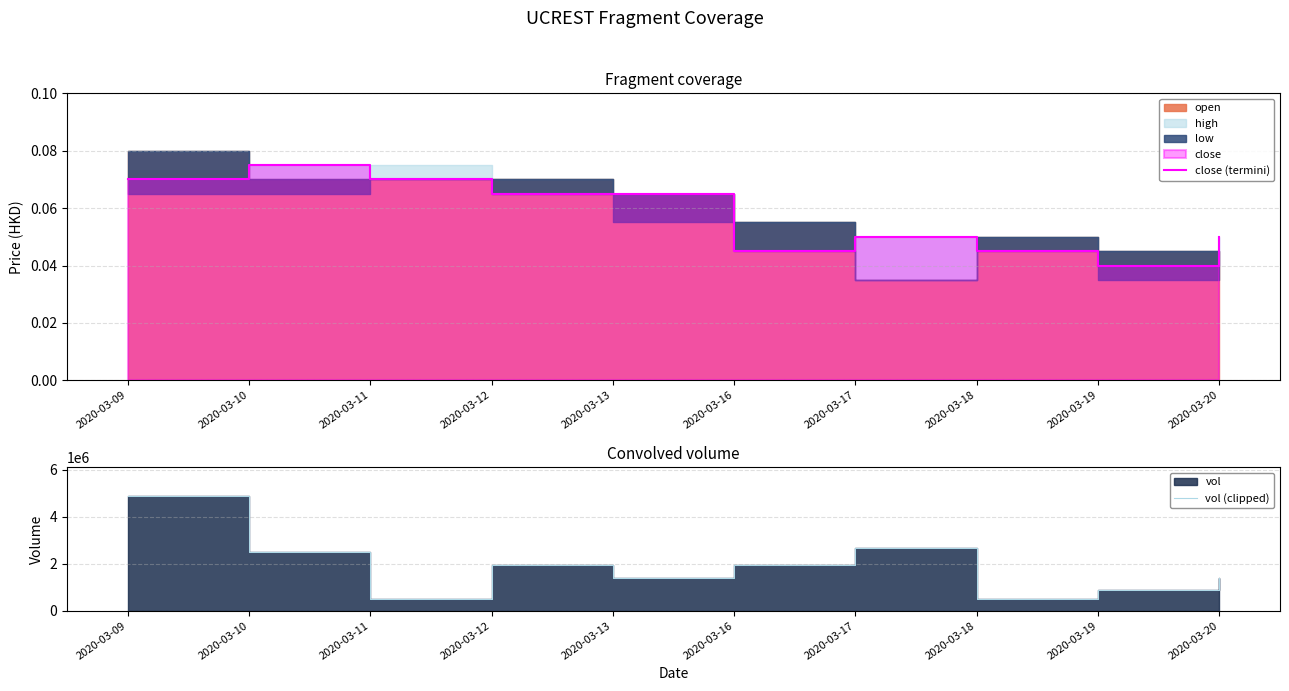

What is the maximum value shown in the chart?

4880500.0